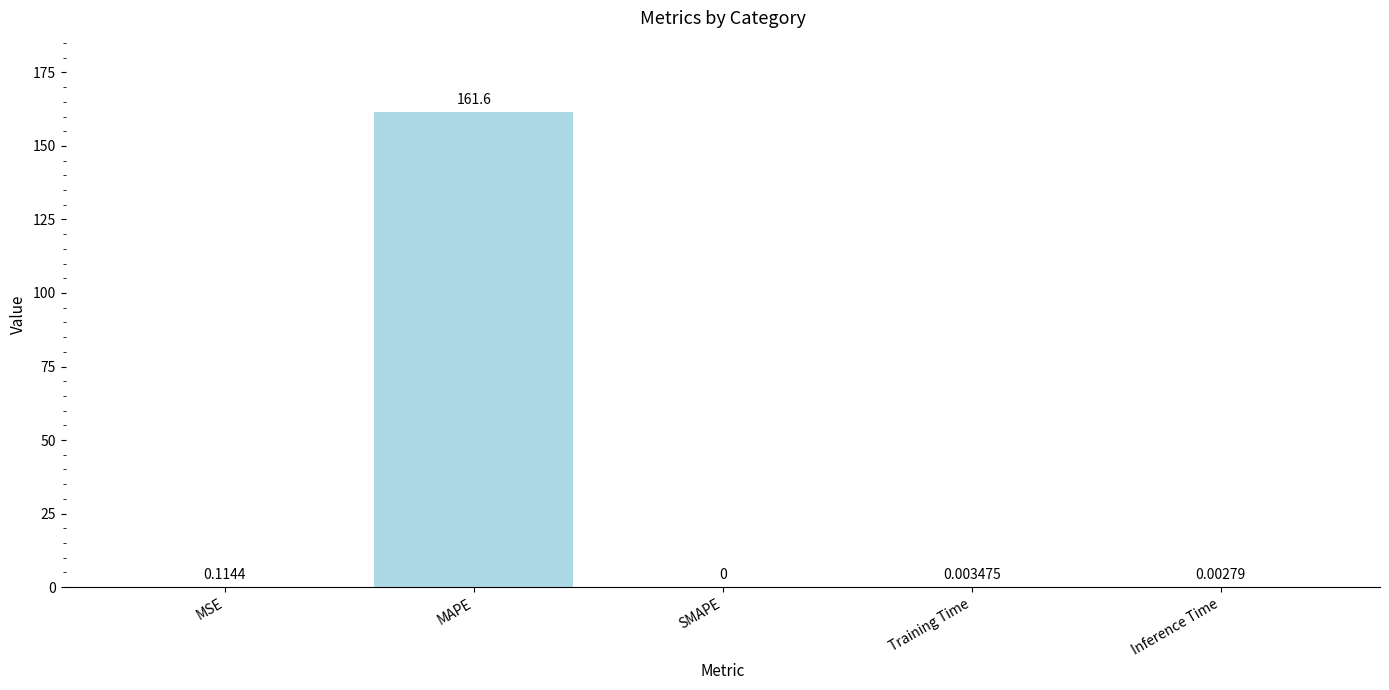

Between MSE and SMAPE, which is larger?

MSE